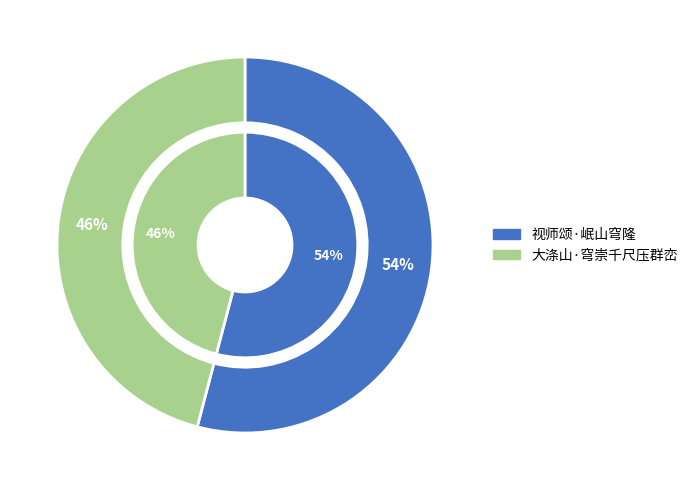

How many segments does this pie chart have?

2